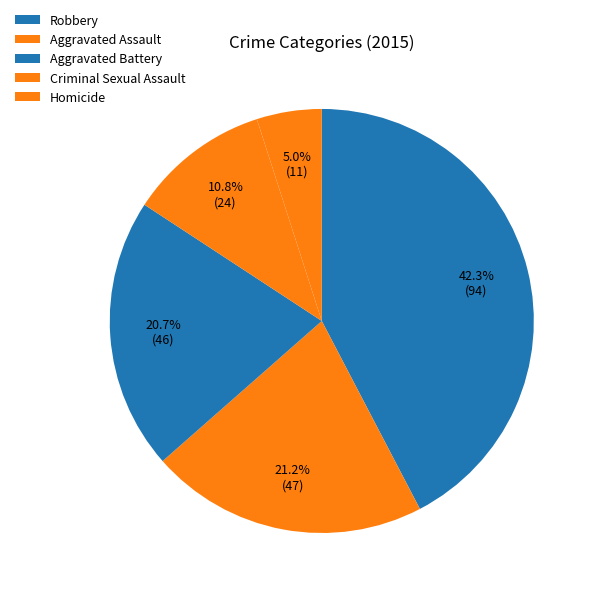

Does Homicide represent more than half of the total?

No